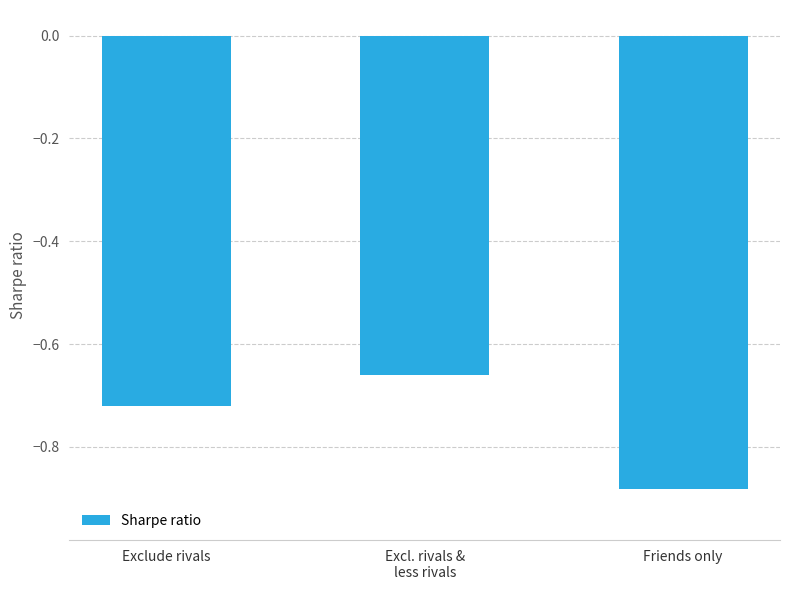

At which label is the value closest to 0?

Excl. rivals &
less rivals